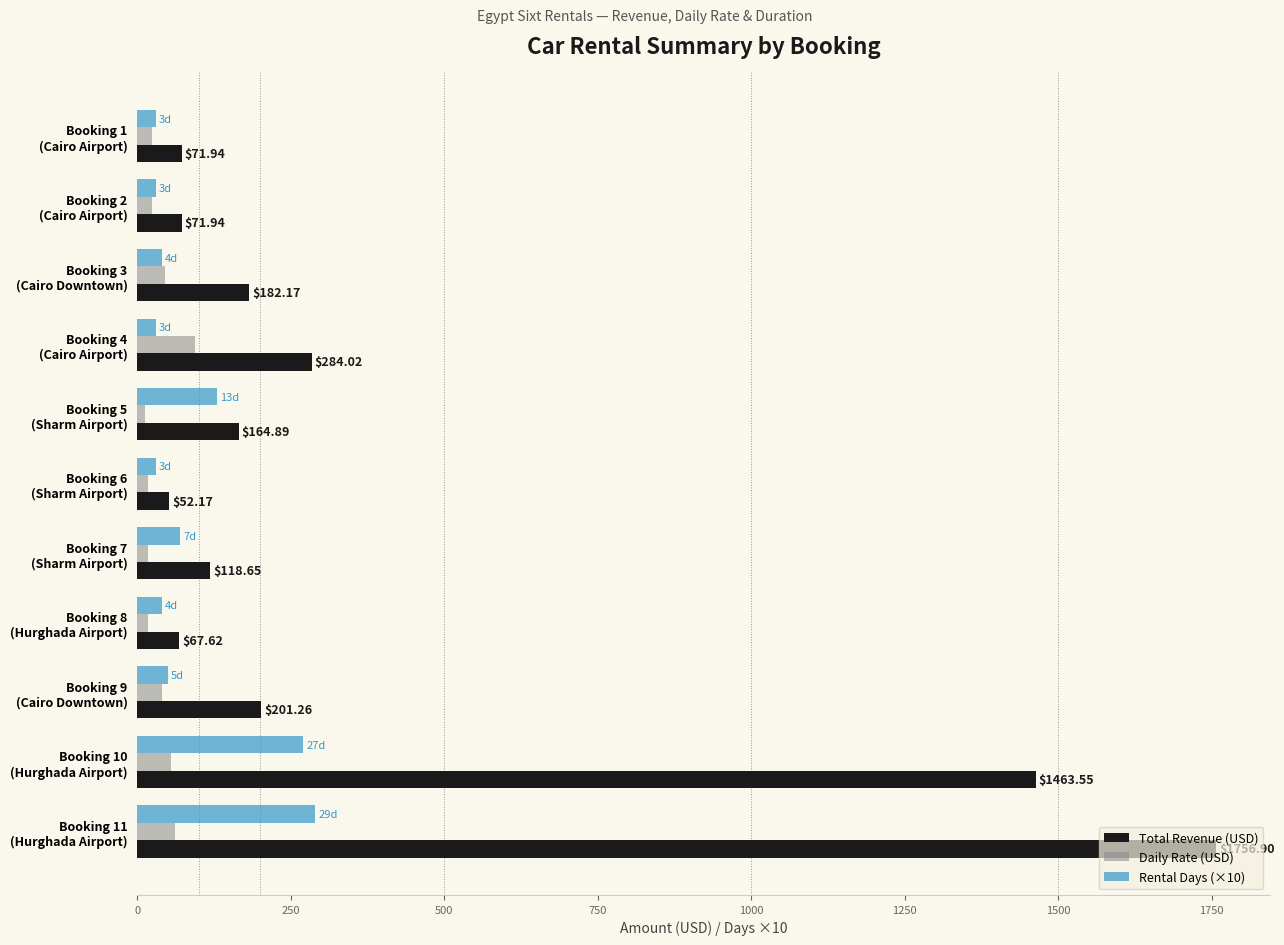

List the series in order of their peak value, highest first.

Total Revenue (USD), Rental Days (×10), Daily Rate (USD)